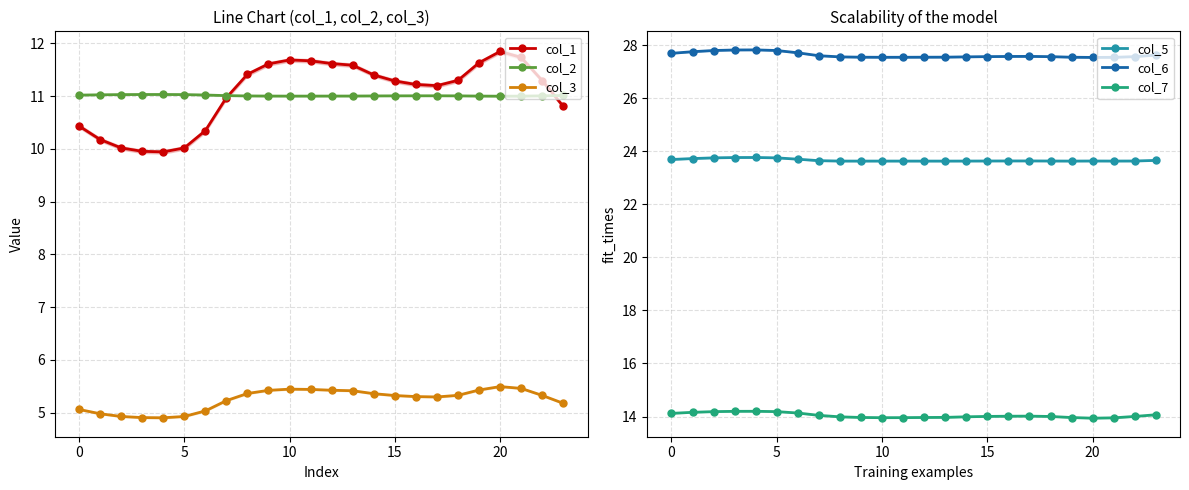

Which series has the largest total across all categories?

col_6